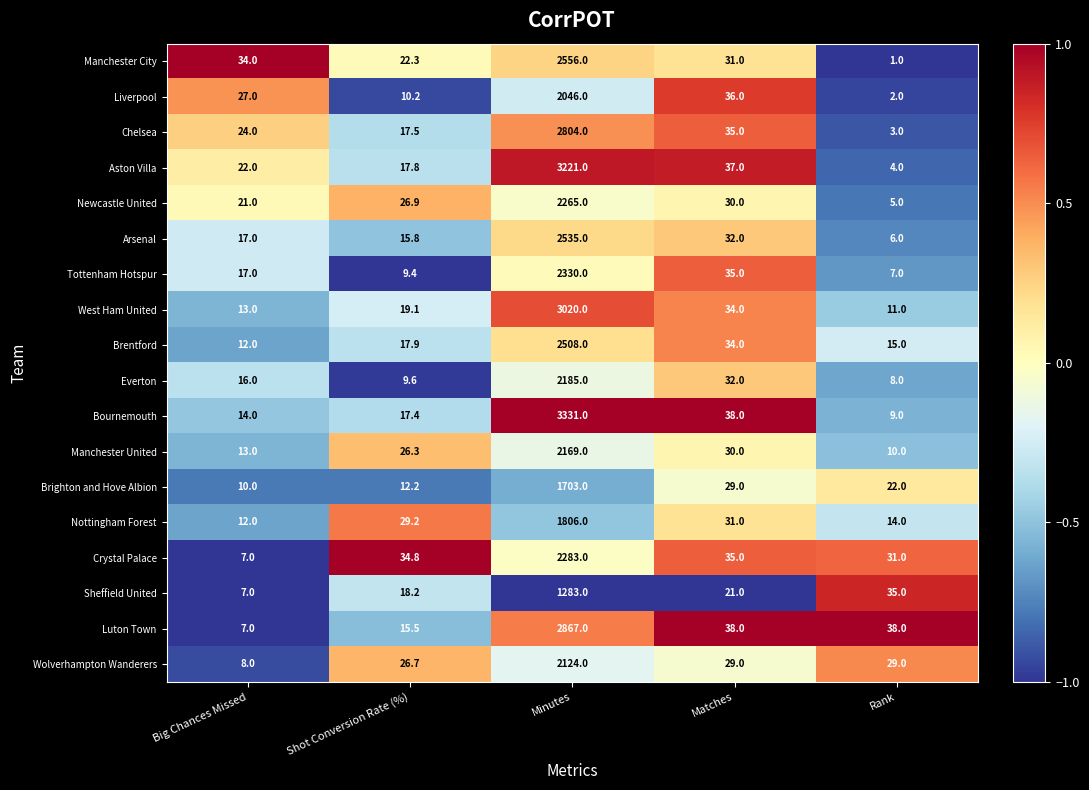

Is it true that Liverpool equals 20.8 at Matches?

False